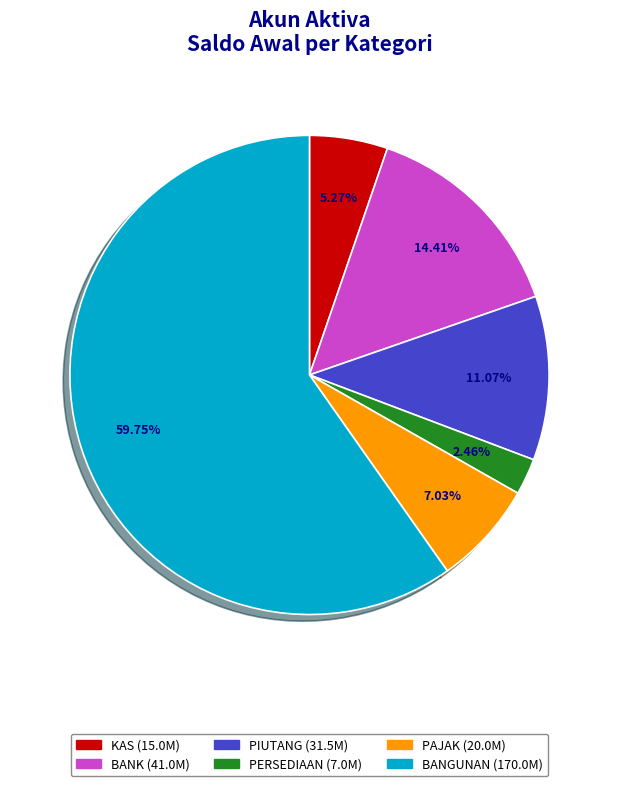

Is there a majority slice in this chart?

Yes